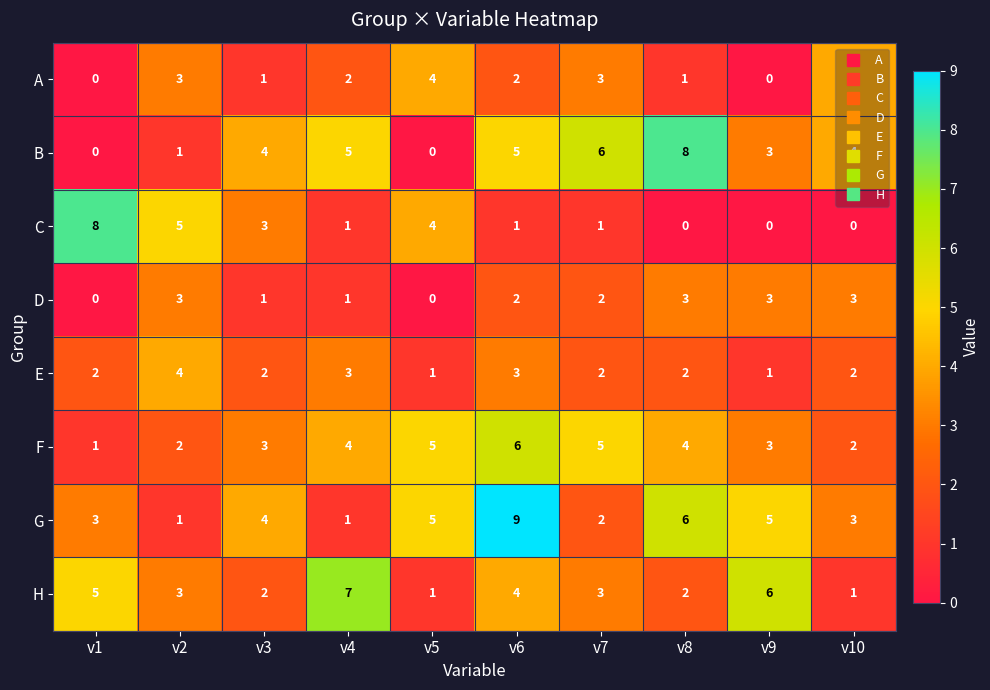

What is the difference between the second highest and second lowest values in the C series?

5